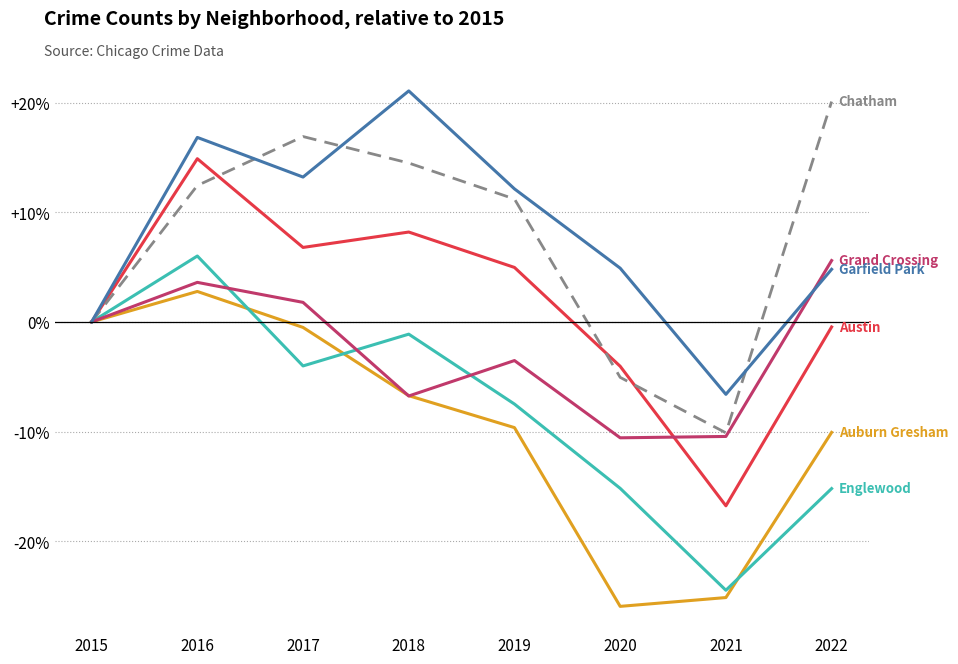

What is the difference between the highest and lowest values at 2021?

18.5